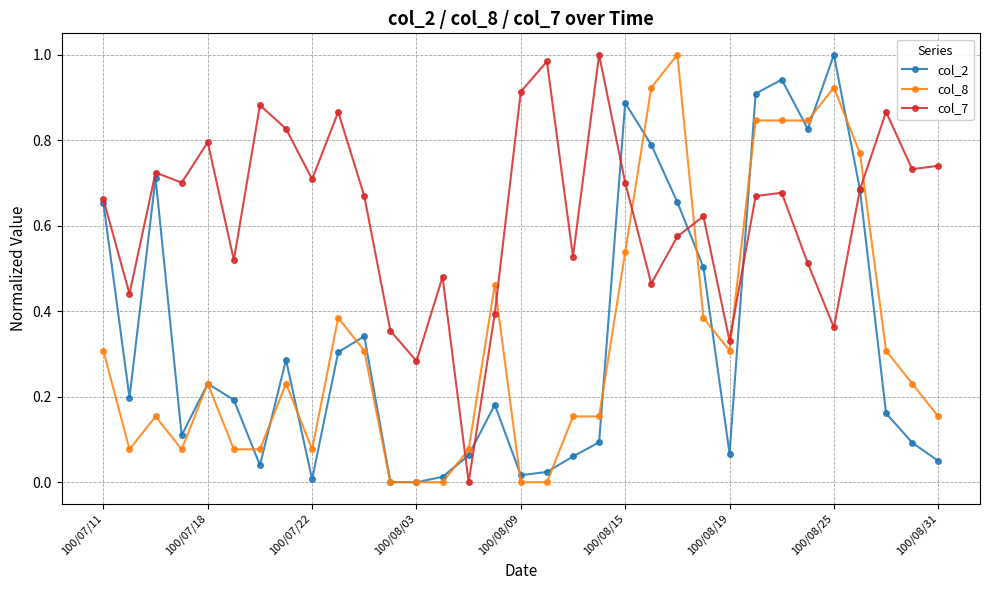

Which series has the largest total across all categories?

col_7